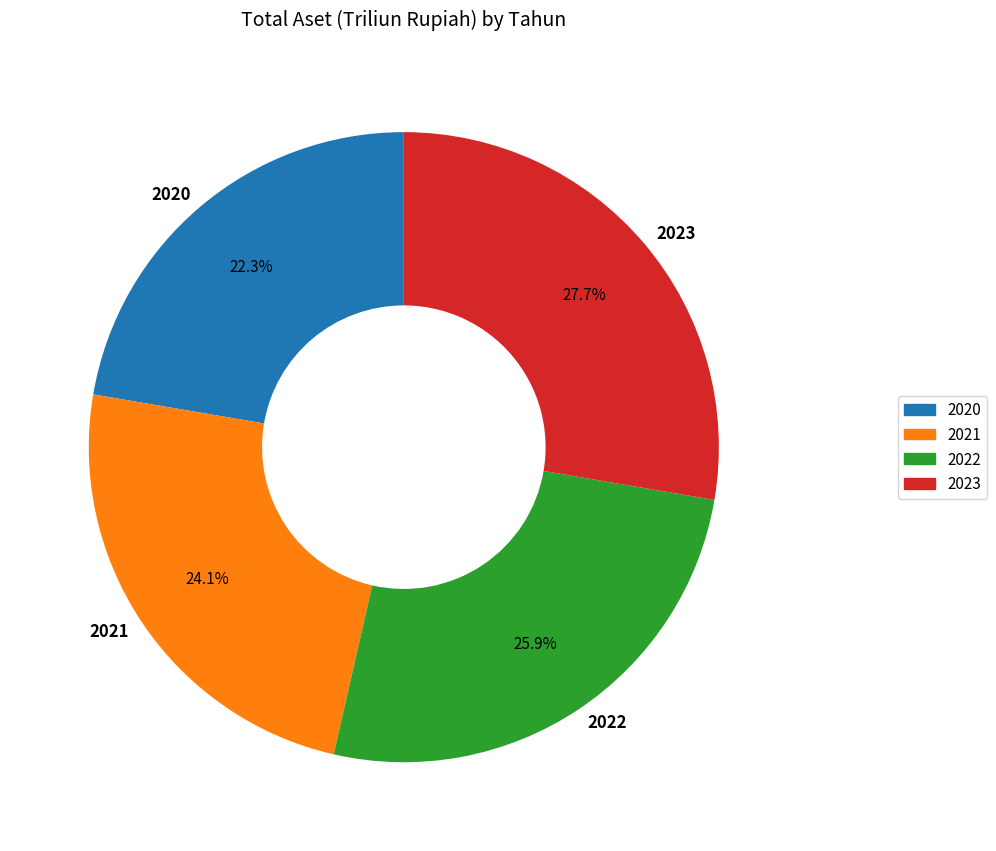

To the nearest percent, what percentage of the pie is 2021?

24%